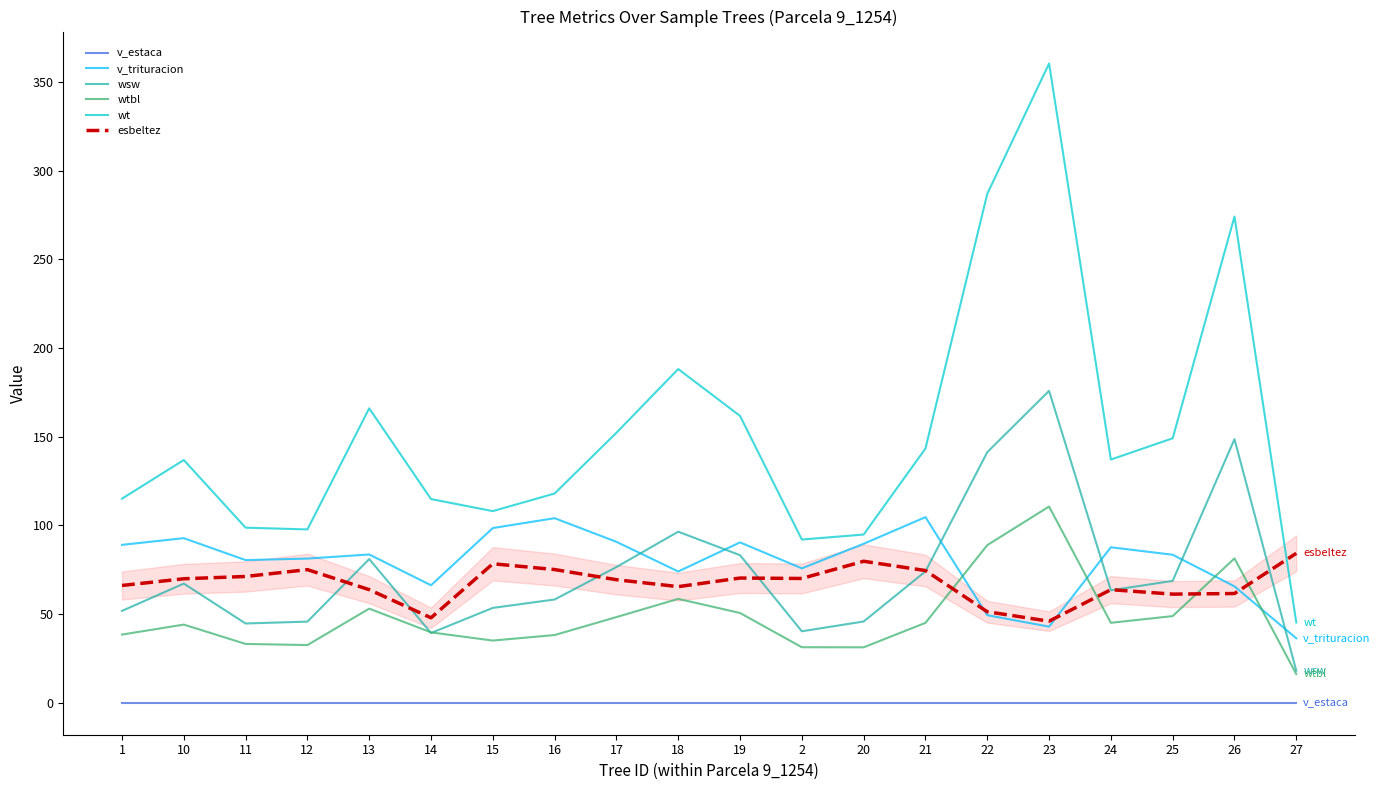

What position from the right is 18?

11